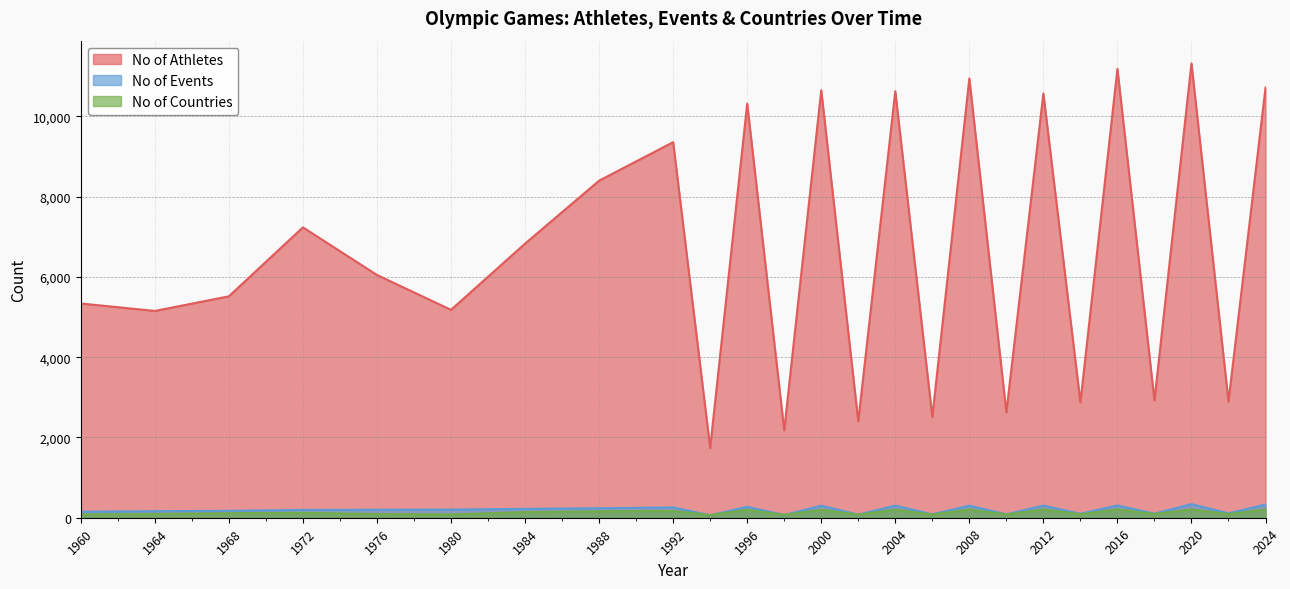

True or false: No of Events and No of Athletes intersect in this chart.

False